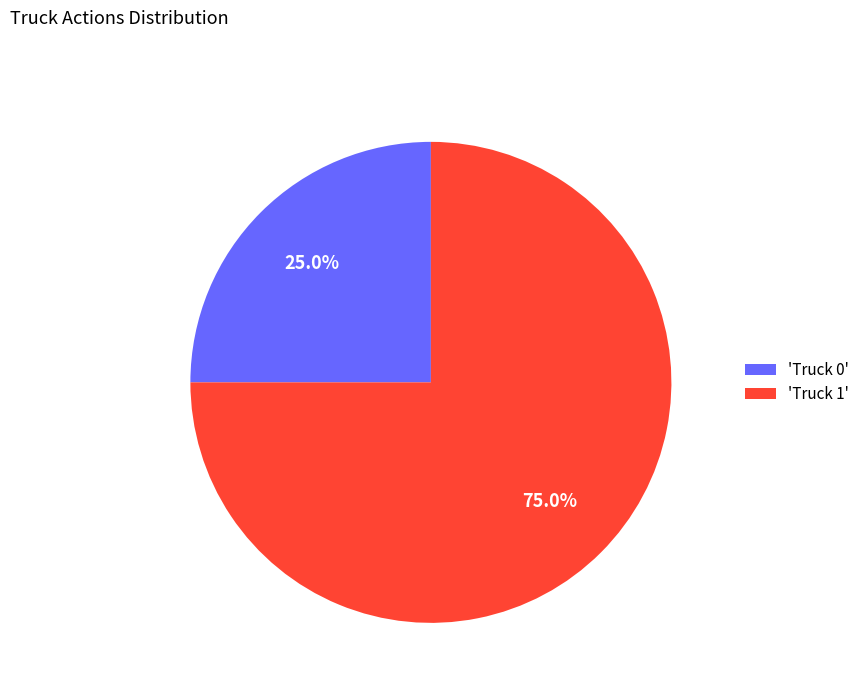

Is the sum of 'Truck 0' and 'Truck 1' greater than half?

Yes